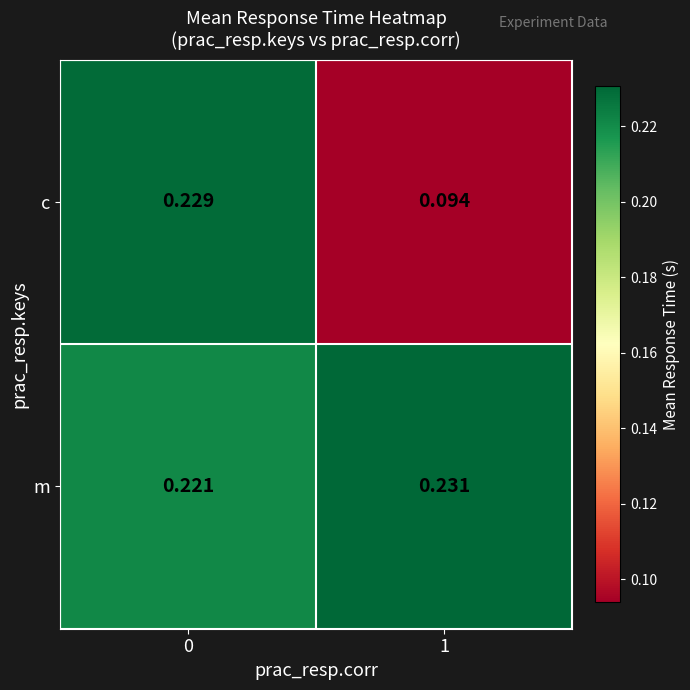

Rank the series by their maximum value, from highest to lowest.

m, c